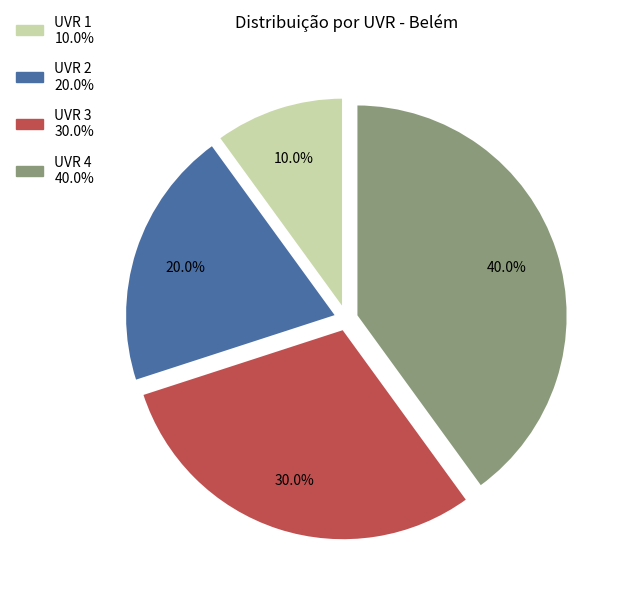

True or false: UVR 3 accounts for 30% of the total.

True